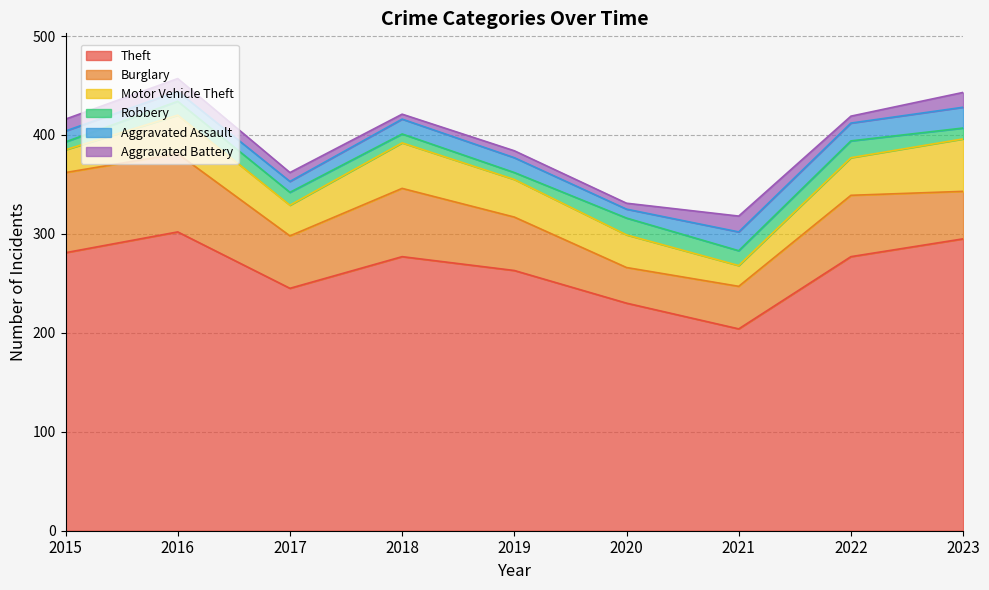

What is the average value of the Theft series?

264